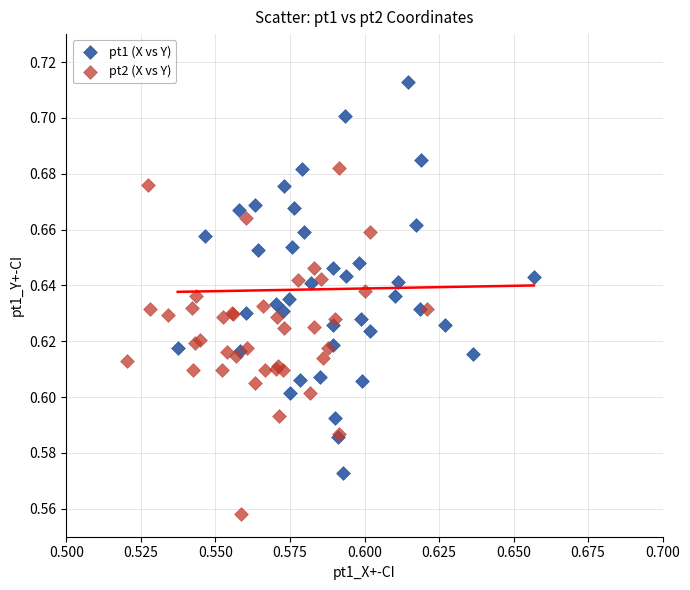

Which series has the widest spread of Y values?

pt1 (X vs Y)